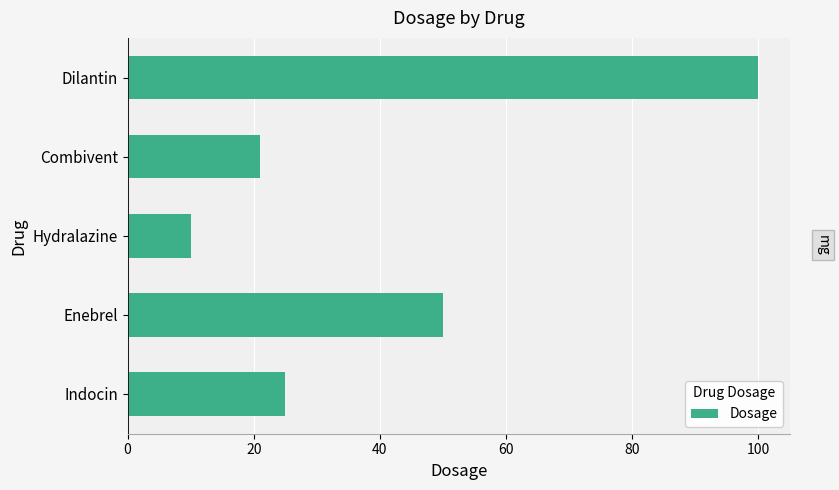

Does the chart contain stacked bars?

No